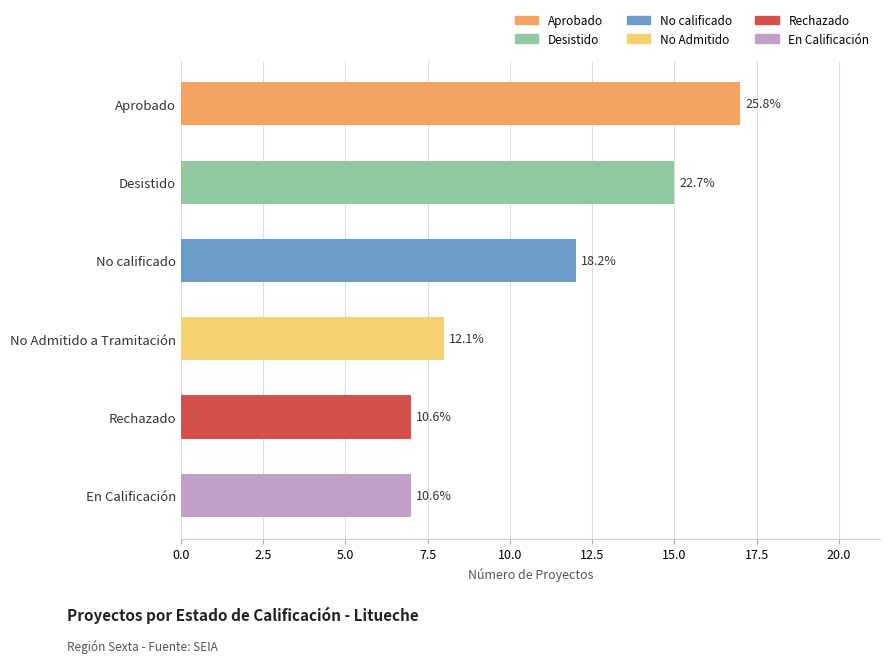

How many data points does each series have?

6